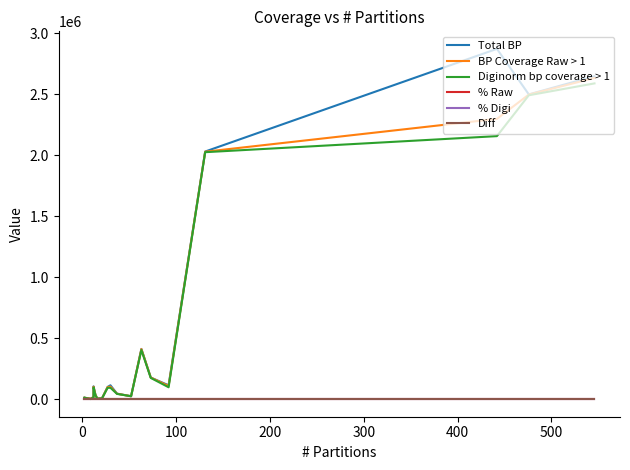

Which series has the largest range (max minus min)?

Total BP